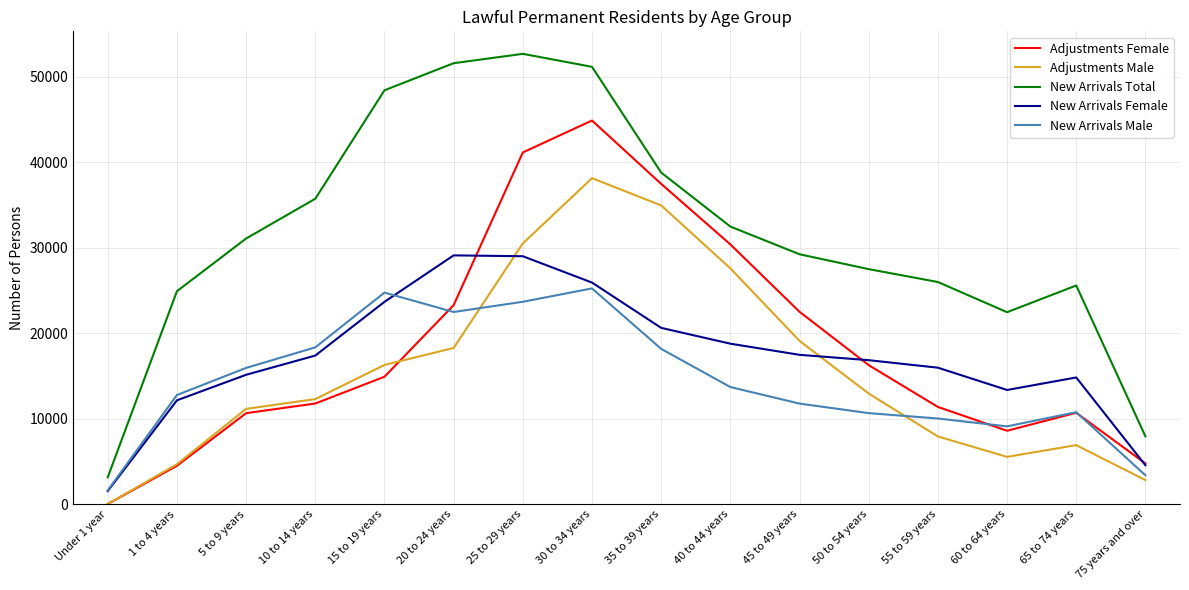

Where do Adjustments Male and New Arrivals Female first cross each other?

20 to 24 years and 25 to 29 years